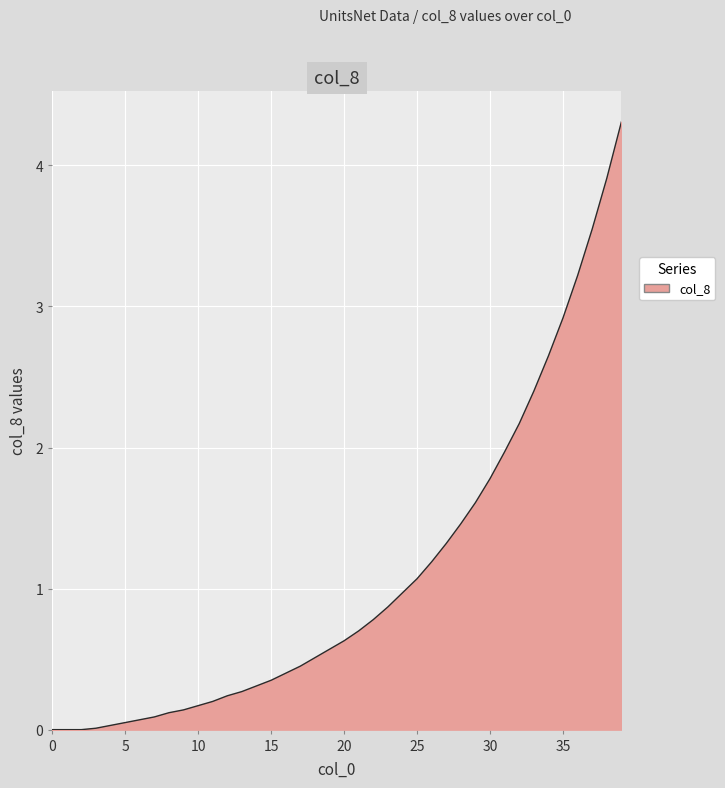

What is the difference between the maximum and minimum values?

4.3